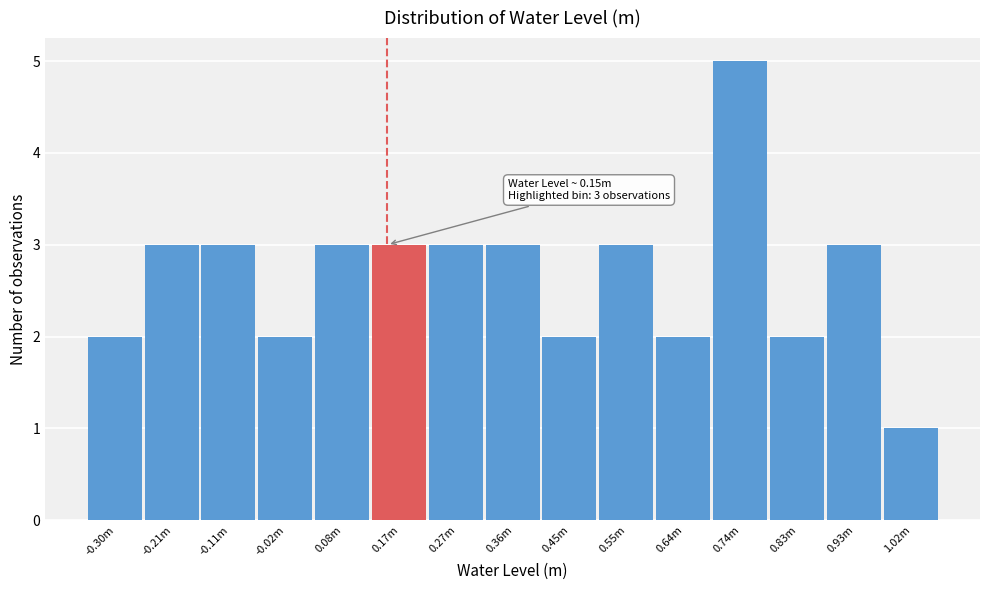

Reading left to right, transcribe all the data shown in this chart.

2	3	3	2	3	3	3	3	2	3	2	5	2	3	1